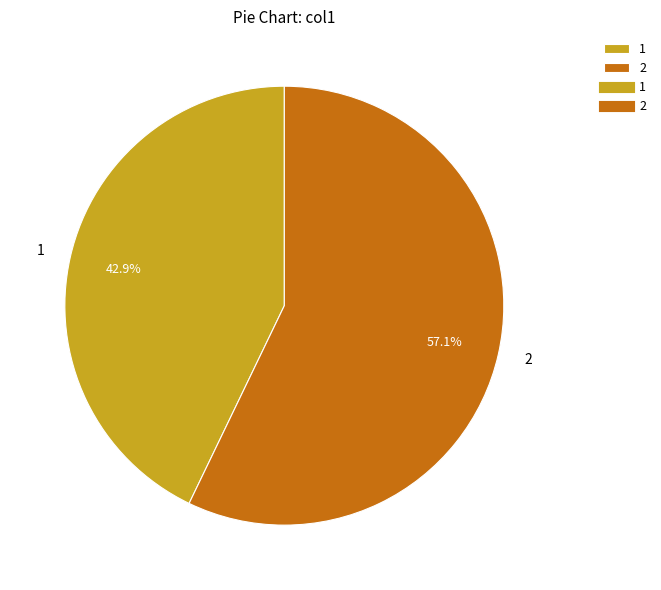

Is there a majority slice in this chart?

Yes